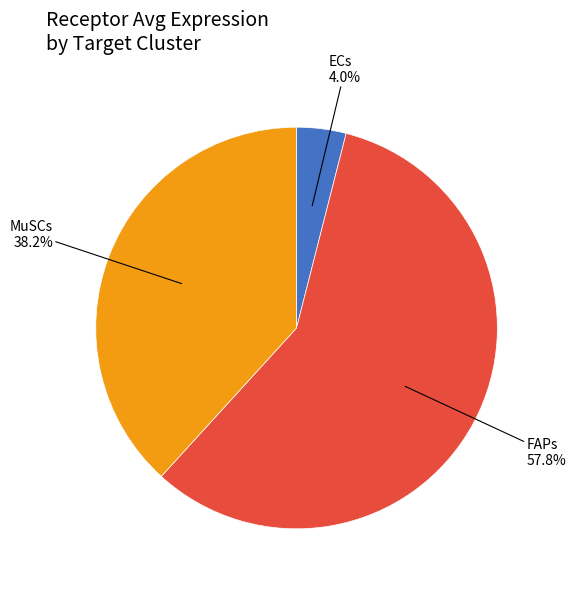

How many segments does this pie chart have?

3